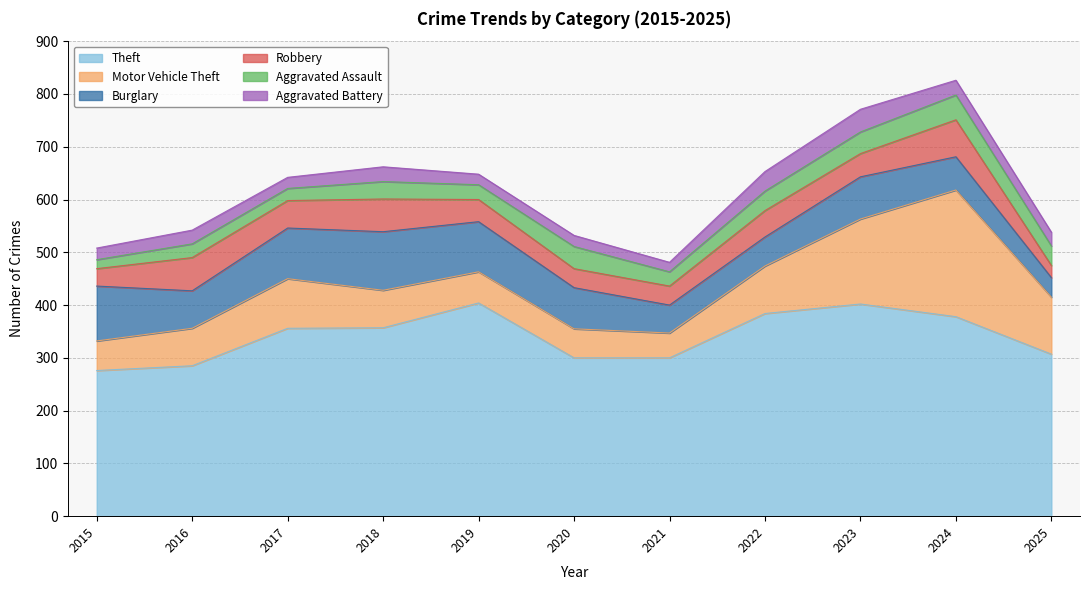

True or false: Aggravated Battery and Theft cross at least once.

False